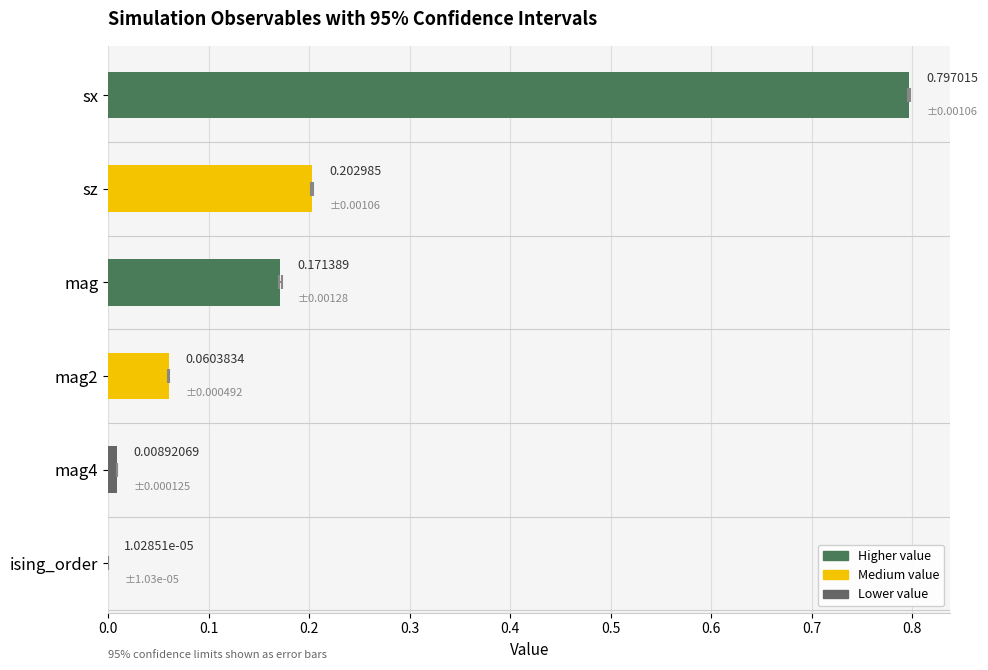

What is the value of the 2nd bar from the left?

0.2